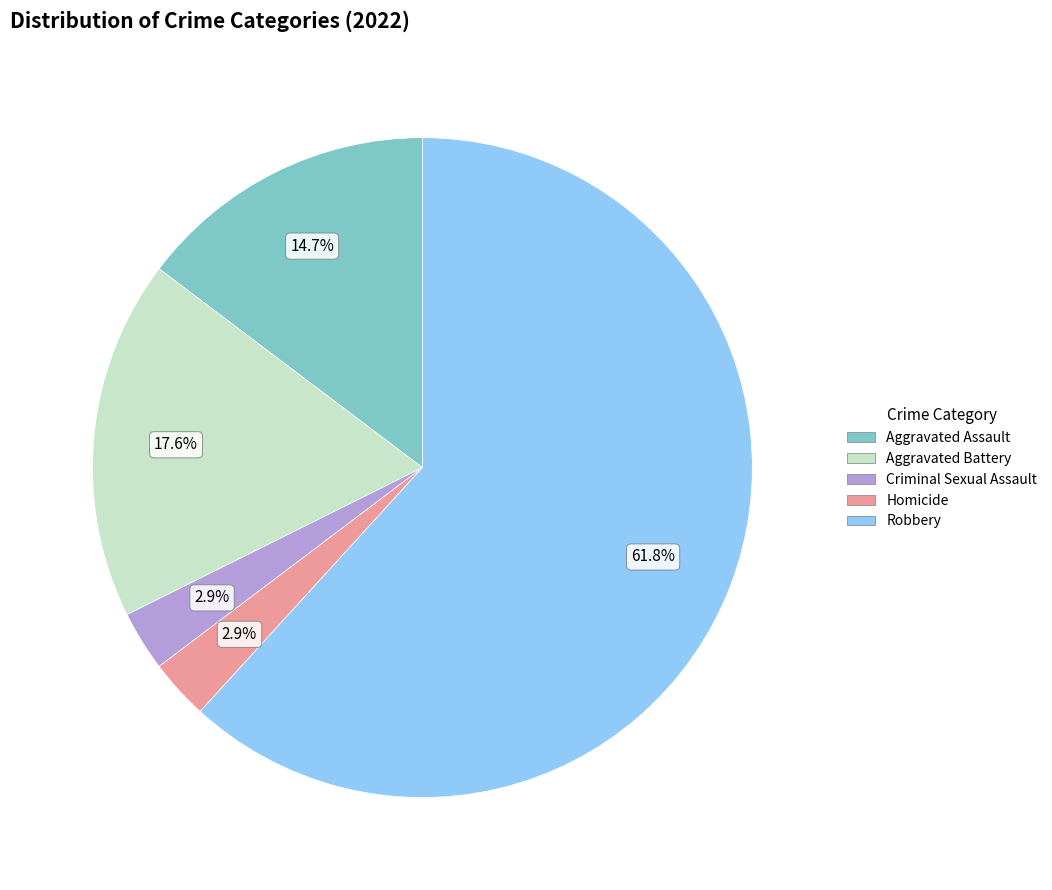

Do Aggravated Assault and Homicide together represent more than half of the pie?

No